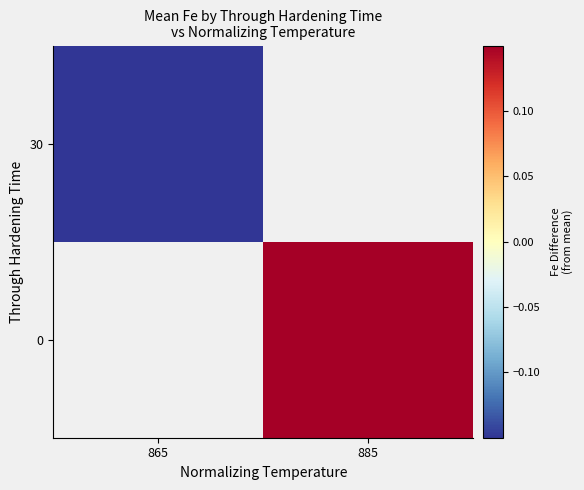

The 30 series shows -0.2 at 865. True or false?

True